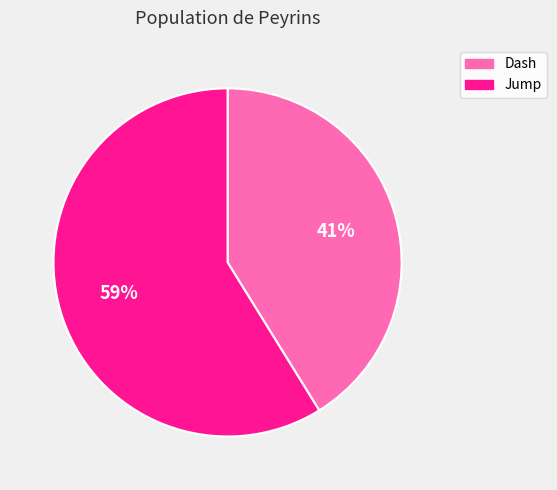

Combined, do Dash and Jump account for over 50%?

Yes